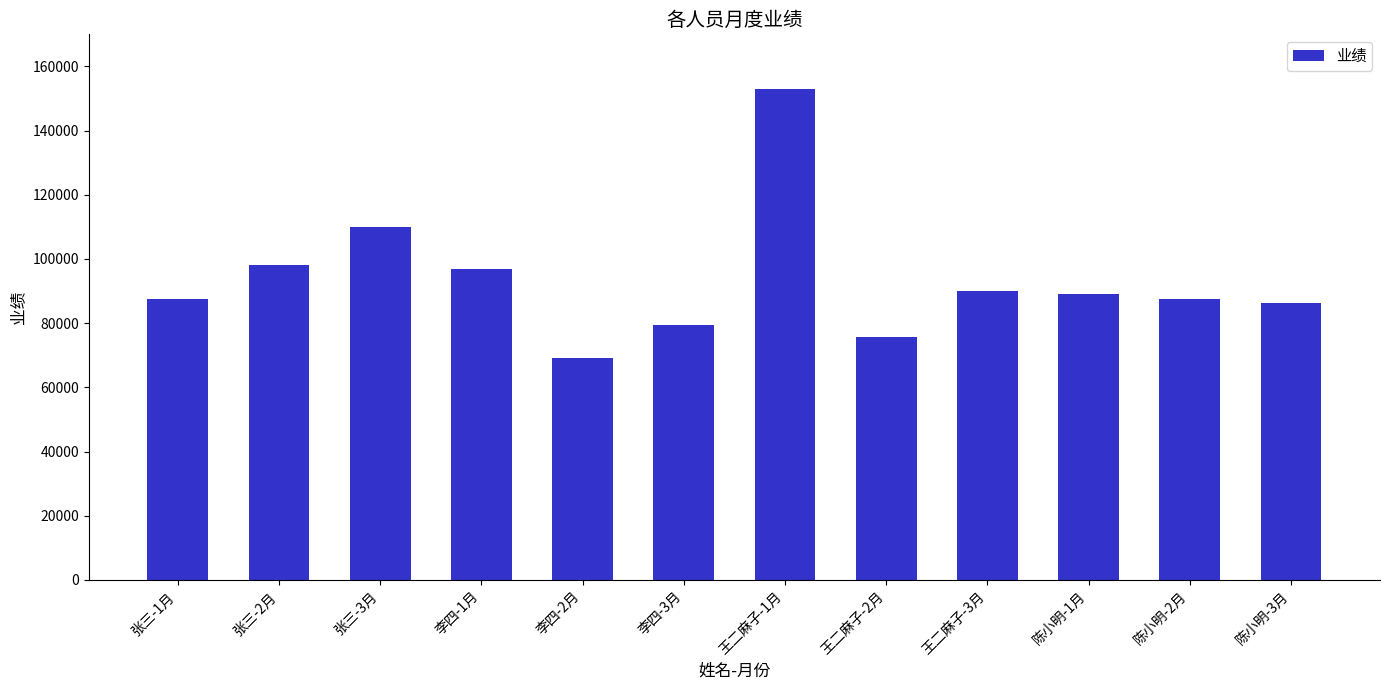

What is the smallest value displayed?

69000